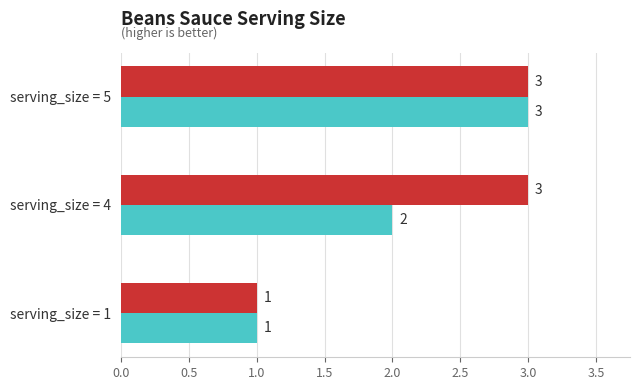

What is the maximum value shown in the chart?

3